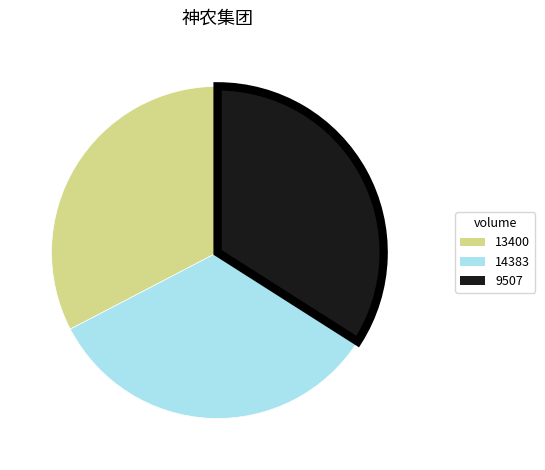

The 14383 slice represents 46% of the pie. True or false?

False